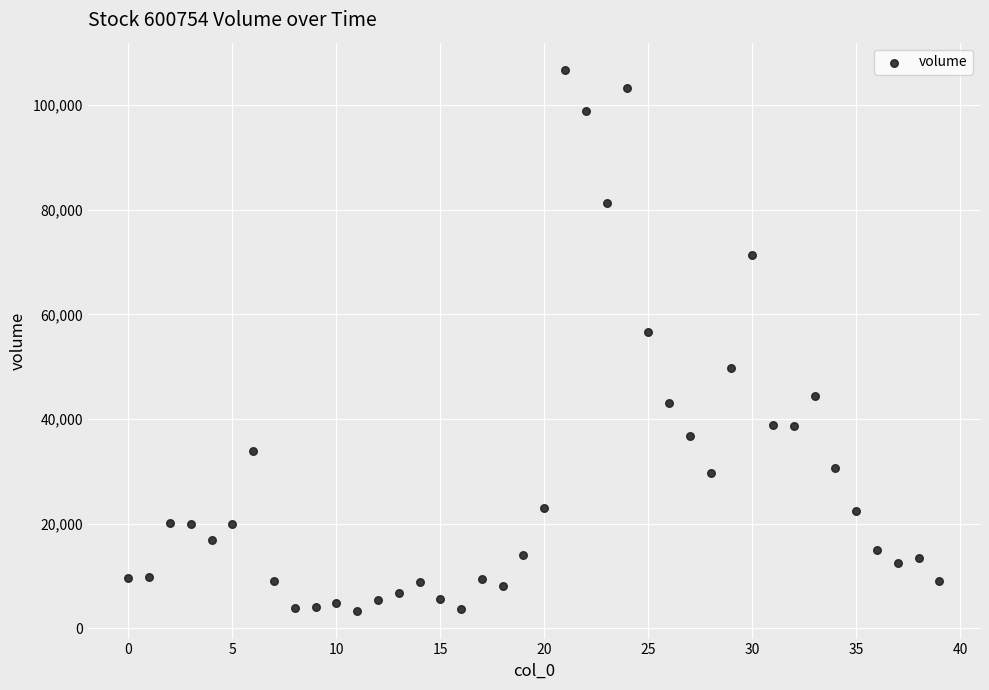

What is the range of Y values (max minus min)?

103543.2